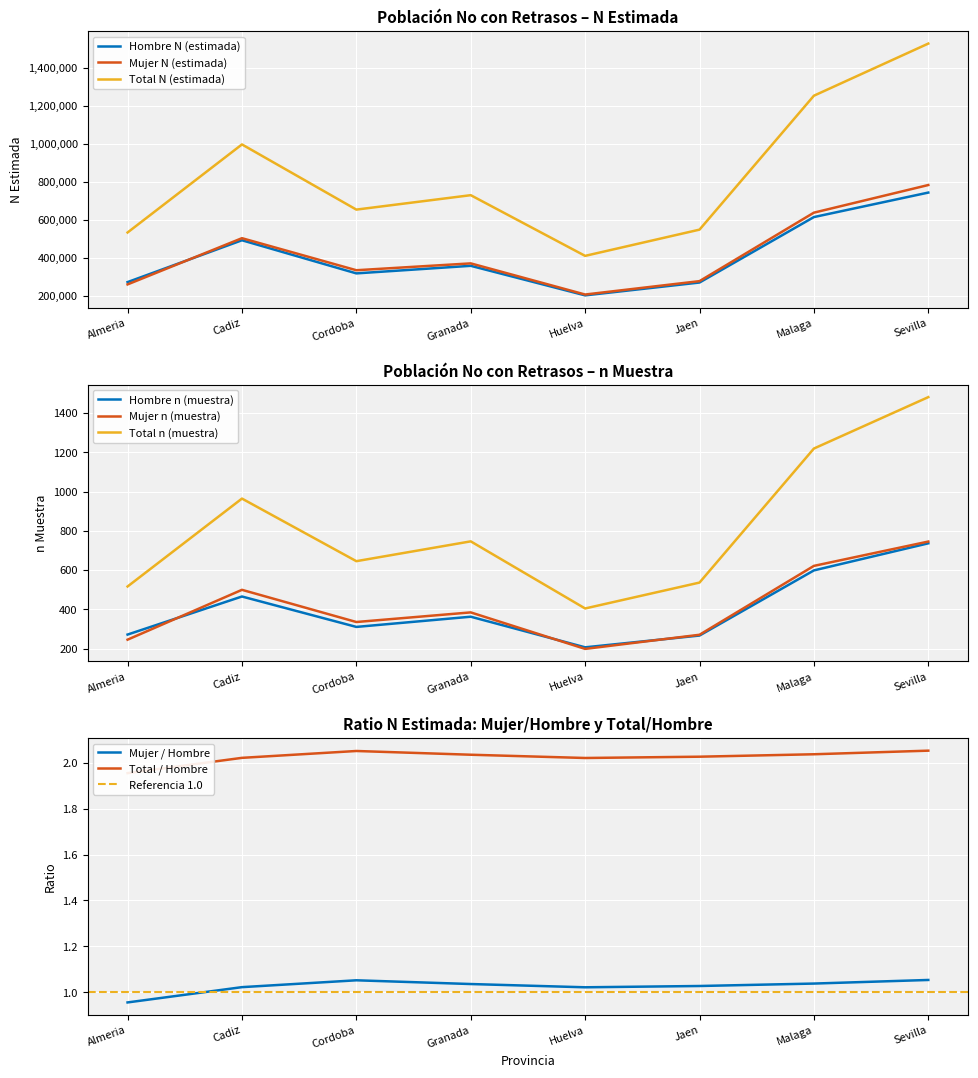

At how many categories does at least one series exceed 918153?

3